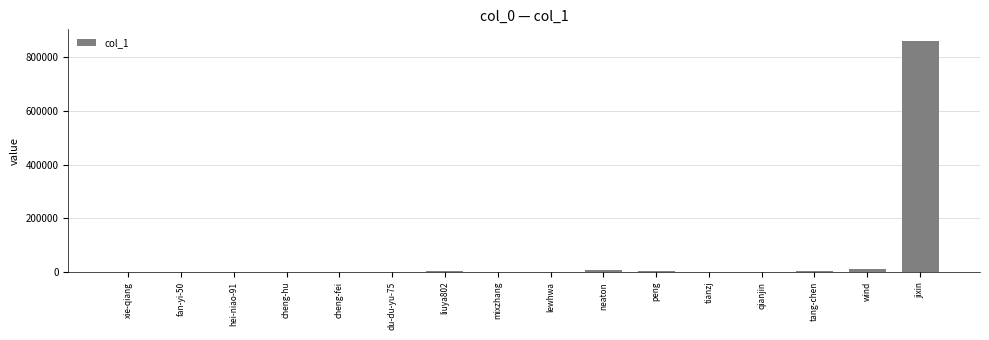

The value at cheng-fei is 163. True or false?

True